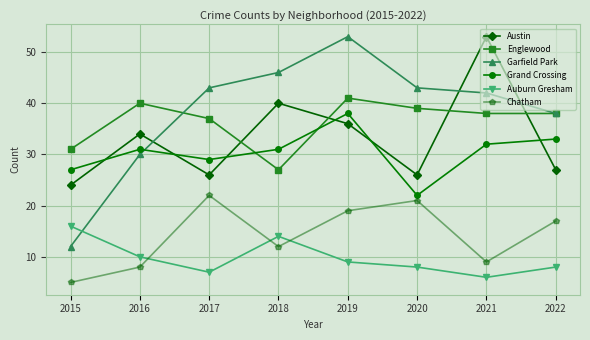

Reading left to right, what are all the values shown in this chart?

Austin: 2015=24	2016=34	2017=26	2018=40	2019=36	2020=26	2021=53	2022=27
Englewood: 2015=31	2016=40	2017=37	2018=27	2019=41	2020=39	2021=38	2022=38
Garfield Park: 2015=12	2016=30	2017=43	2018=46	2019=53	2020=43	2021=42	2022=38
Grand Crossing: 2015=27	2016=31	2017=29	2018=31	2019=38	2020=22	2021=32	2022=33
Auburn Gresham: 2015=16	2016=10	2017=7	2018=14	2019=9	2020=8	2021=6	2022=8
Chatham: 2015=5	2016=8	2017=22	2018=12	2019=19	2020=21	2021=9	2022=17